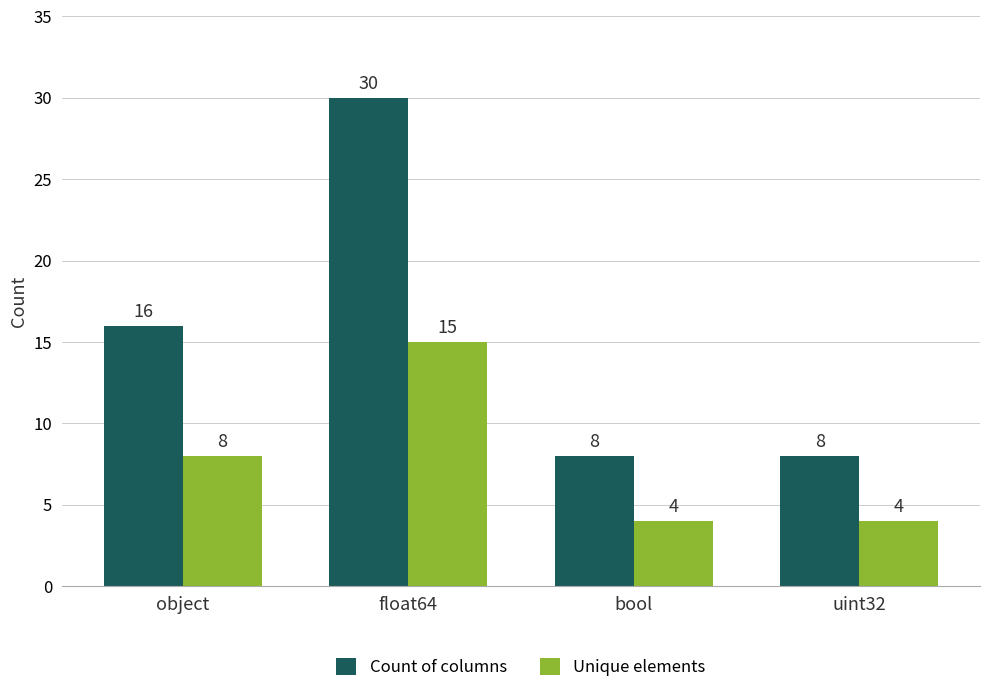

What value does the Unique elements series have at uint32?

4